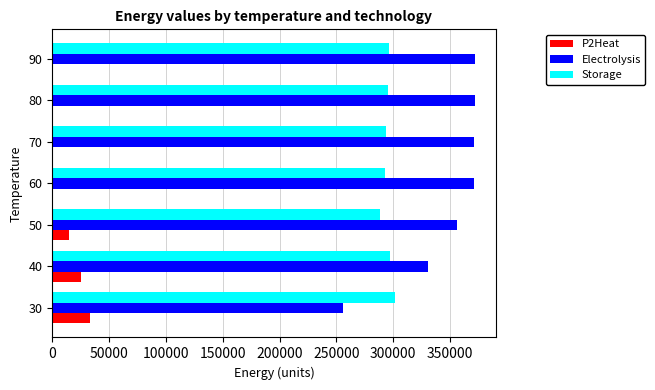

What is the maximum value shown in the chart?

371567.4